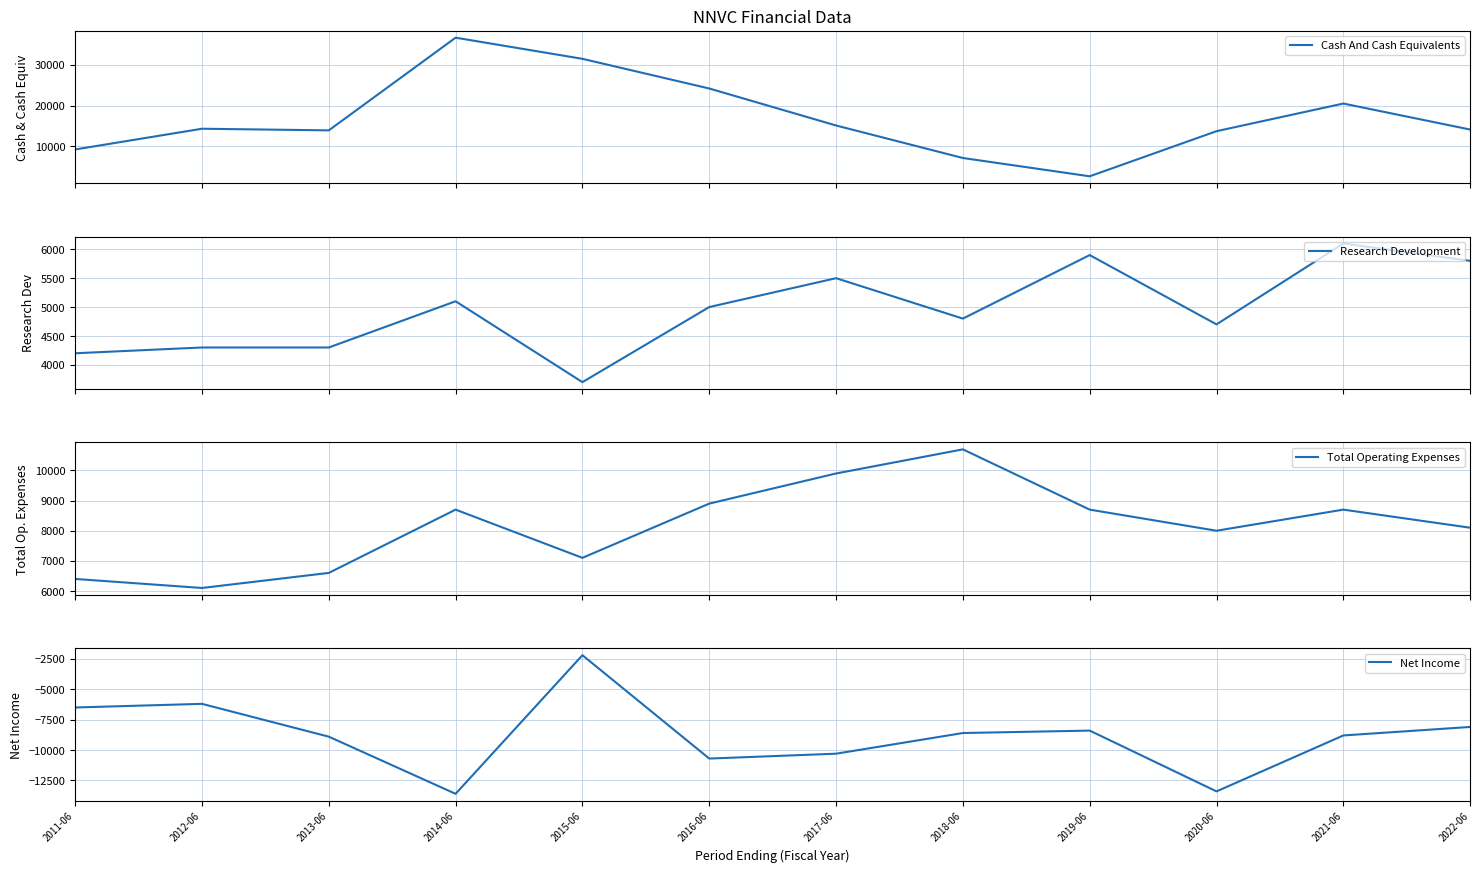

What is the difference between the second highest and minimum values in the Total Operating Expenses series?

3800